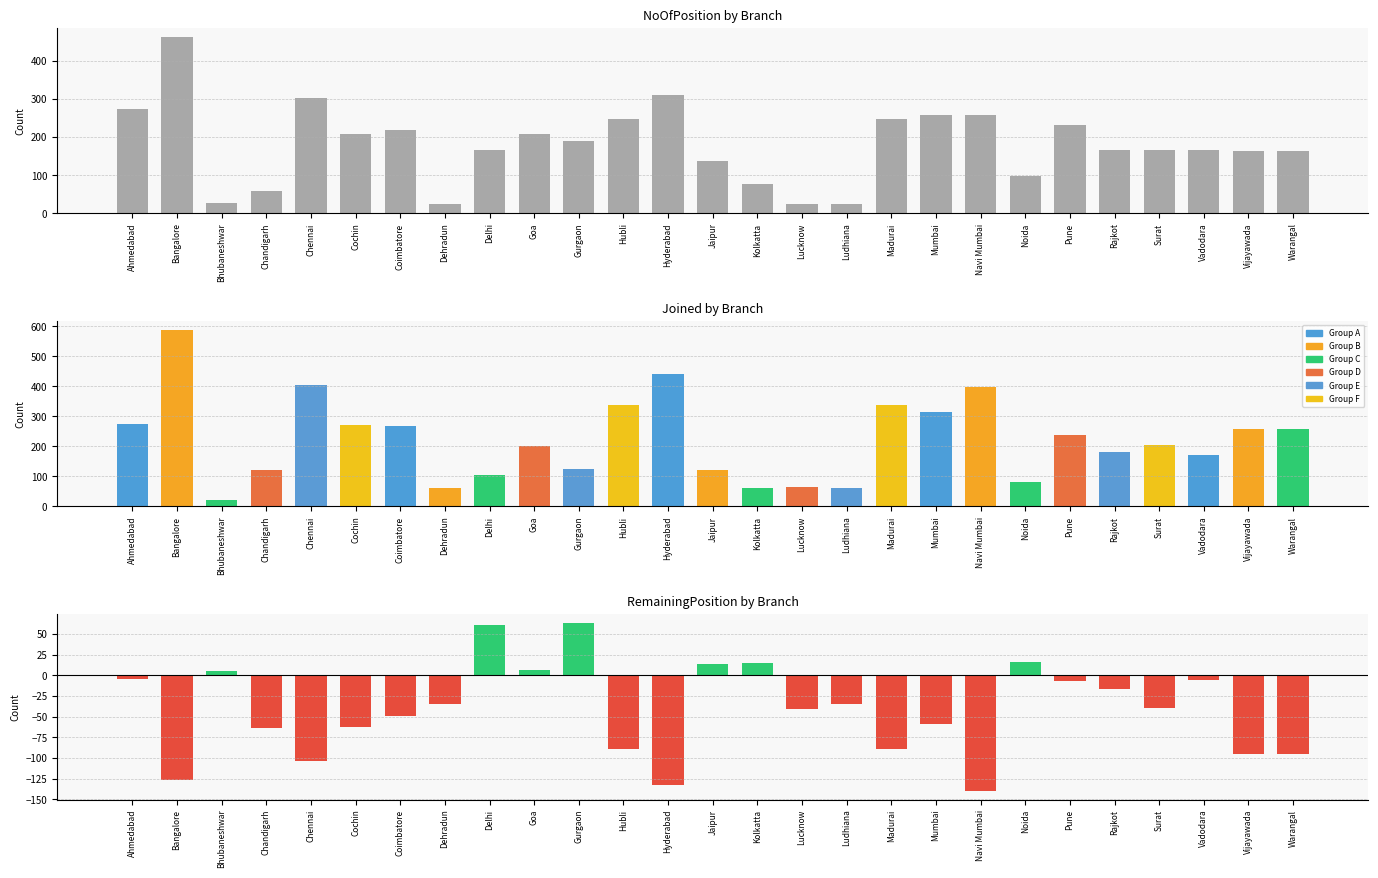

Which series has the largest range (max minus min)?

Joined